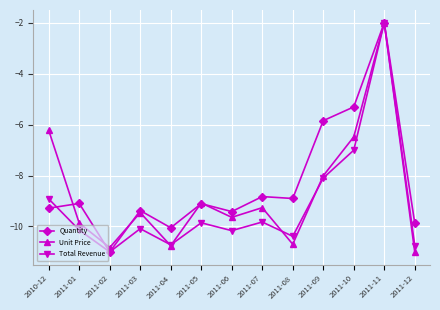

At 2011-03, list the series in order from smallest to largest.

Total Revenue, Unit Price, Quantity